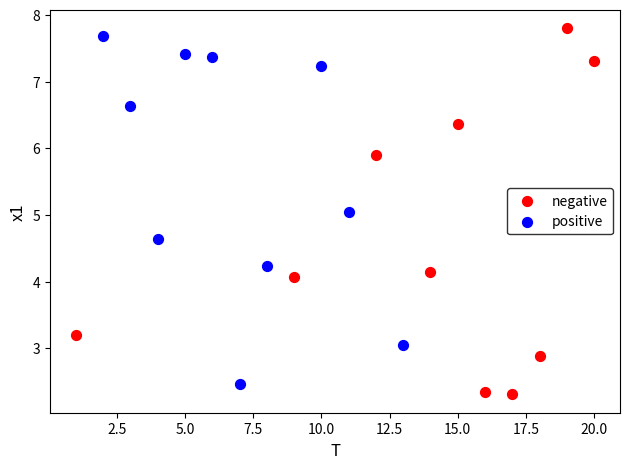

Which series has the largest Y range (max minus min)?

negative